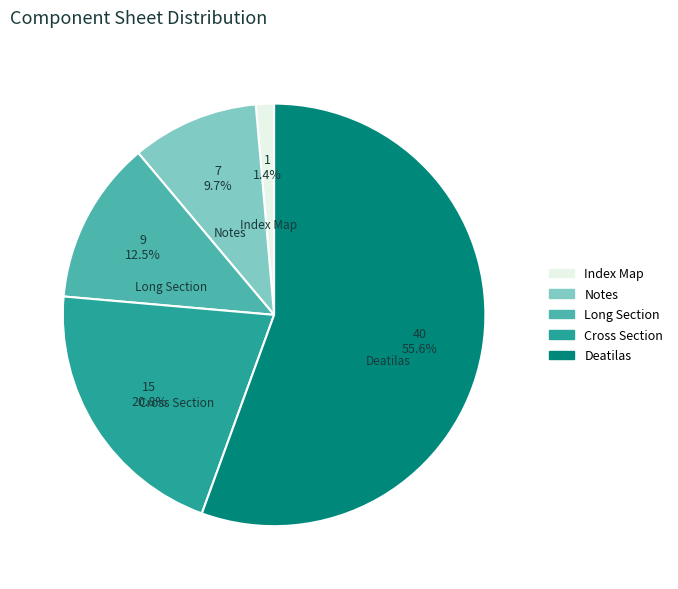

Combined, do Cross Section and Index Map account for over 50%?

No